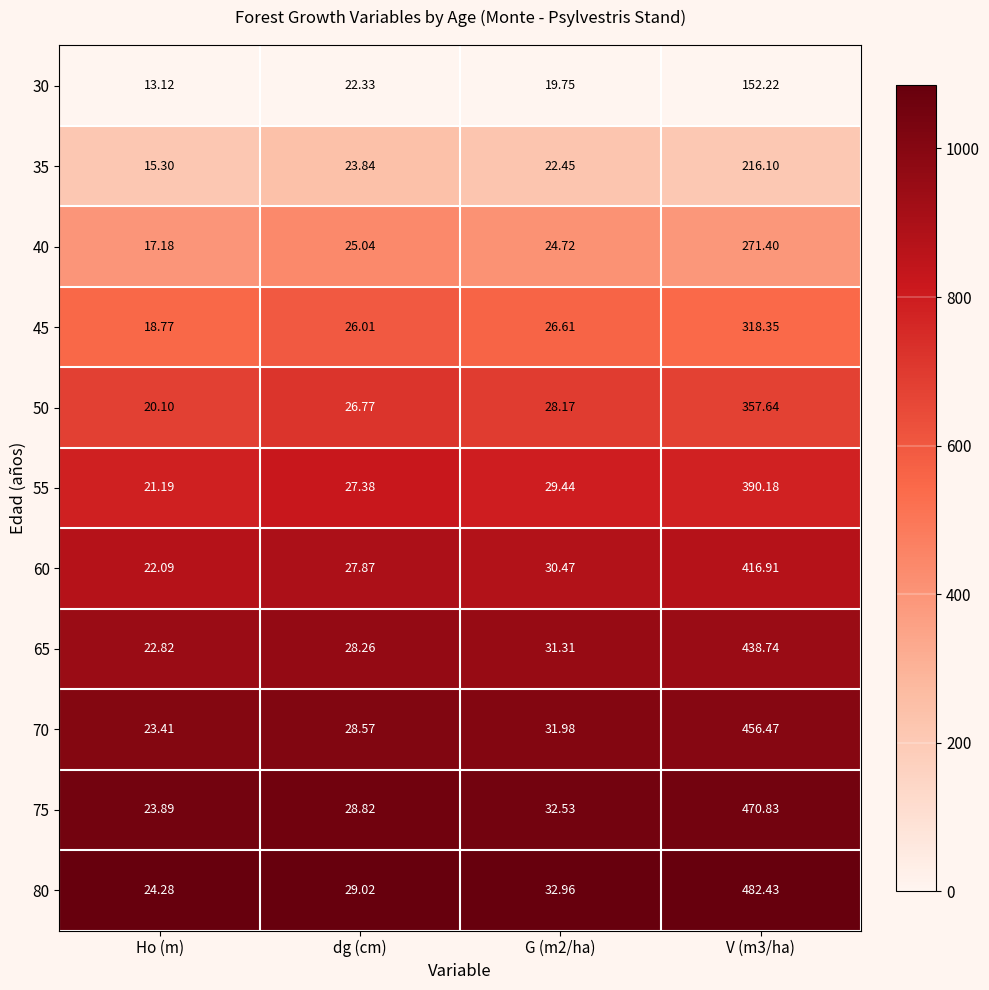

Which label corresponds to the smallest value in the chart?

Ho (m)